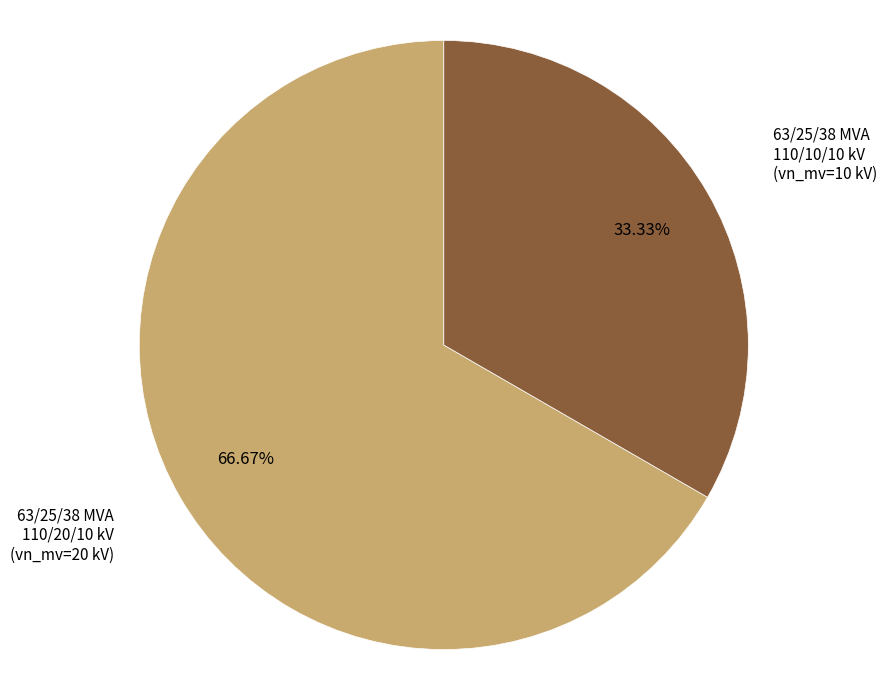

Is there any slice that represents more than half of the pie?

Yes